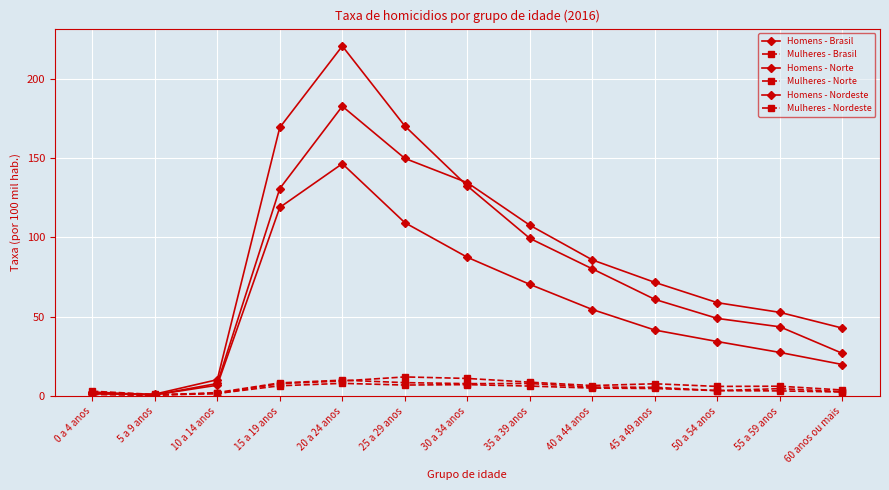

What is the maximum value shown in the chart?

220.7